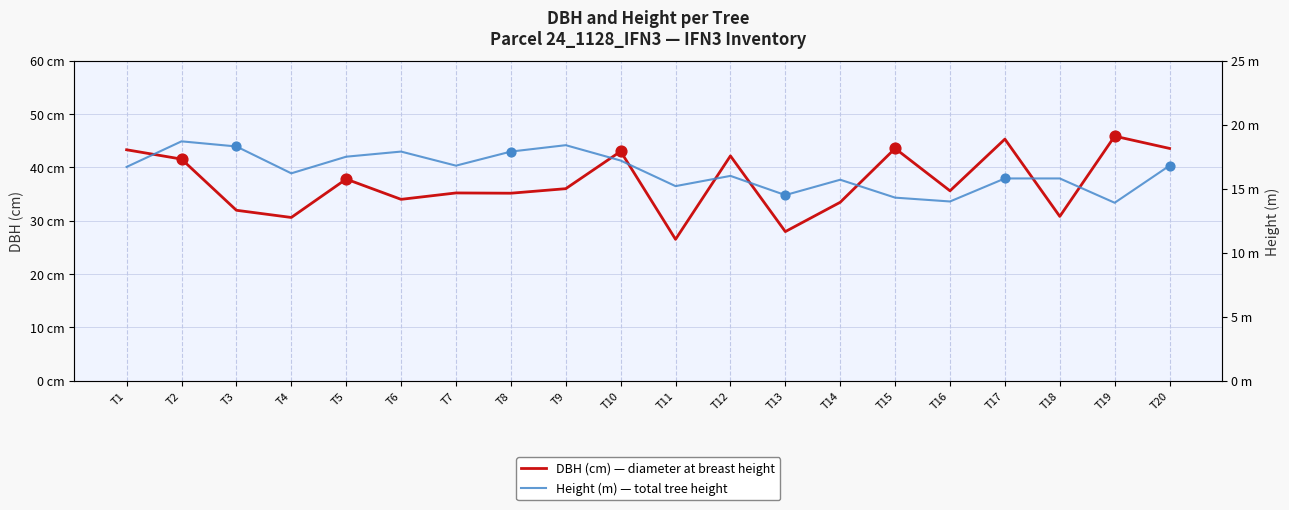

What are all the series names shown in the legend?

DBH (cm) — diameter at breast height, Height (m) — total tree height